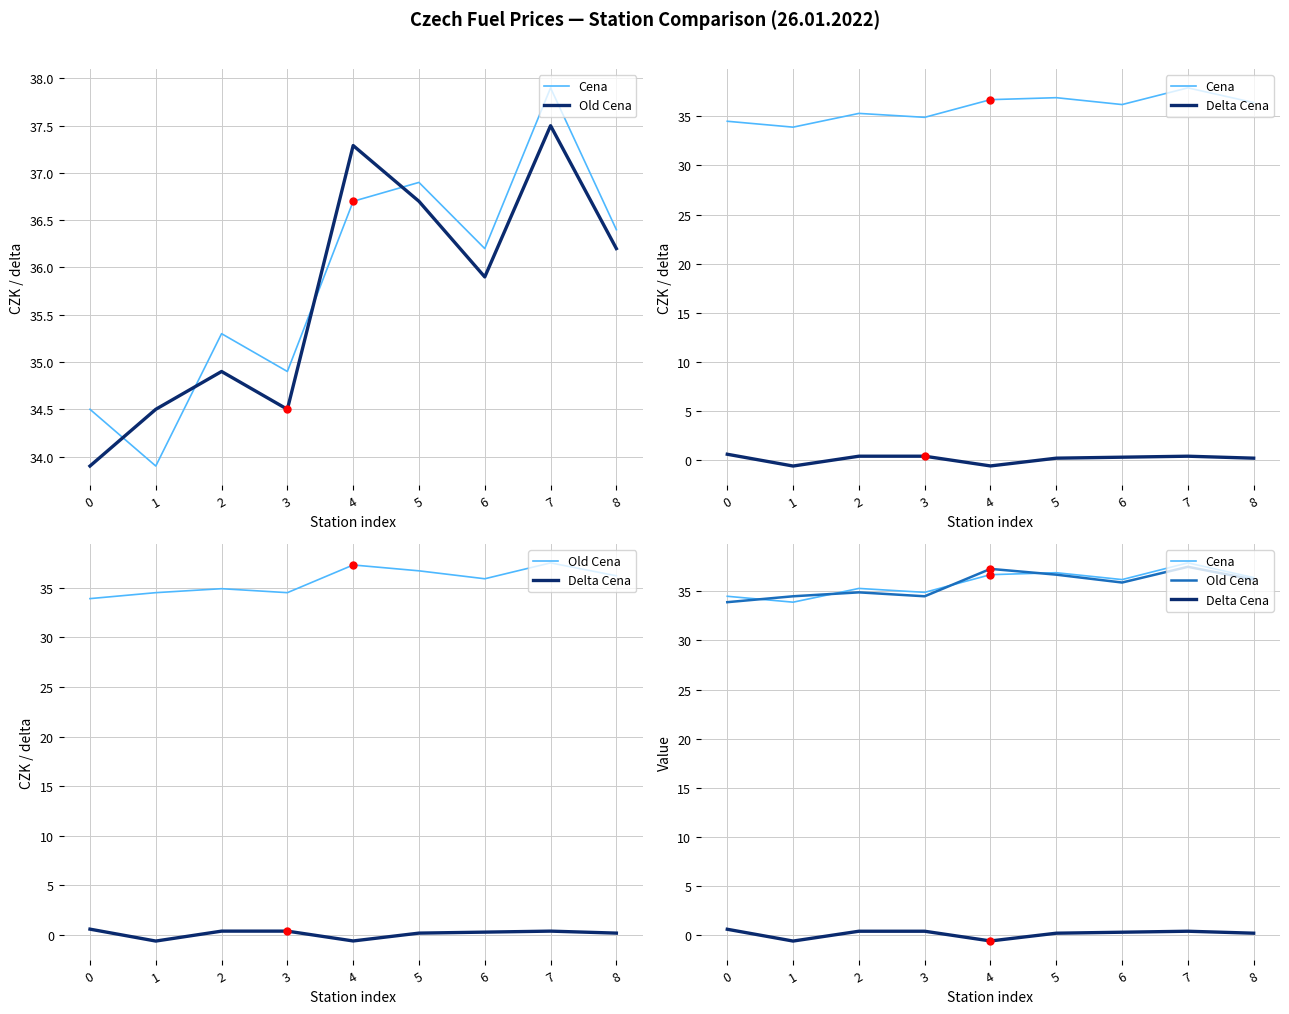

Reading right to left, transcribe all the data shown in this chart.

Cena: 8=36.4	7=37.9	6=36.2	5=36.9	4=36.7	3=34.9	2=35.3	1=33.9	0=34.5
Old Cena: 8=36.2	7=37.5	6=35.9	5=36.7	4=37.3	3=34.5	2=34.9	1=34.5	0=33.9
Delta Cena: 8=0.2	7=0.4	6=0.3	5=0.2	4=-0.6	3=0.4	2=0.4	1=-0.6	0=0.6